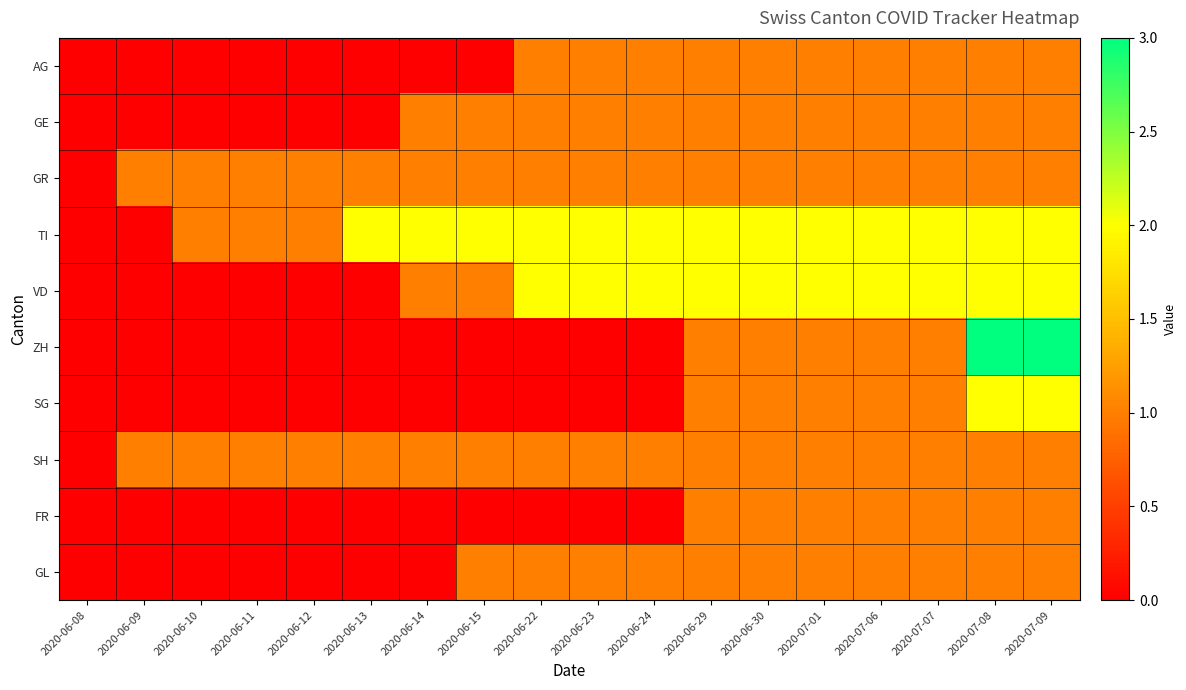

What is the maximum value shown in the chart?

3